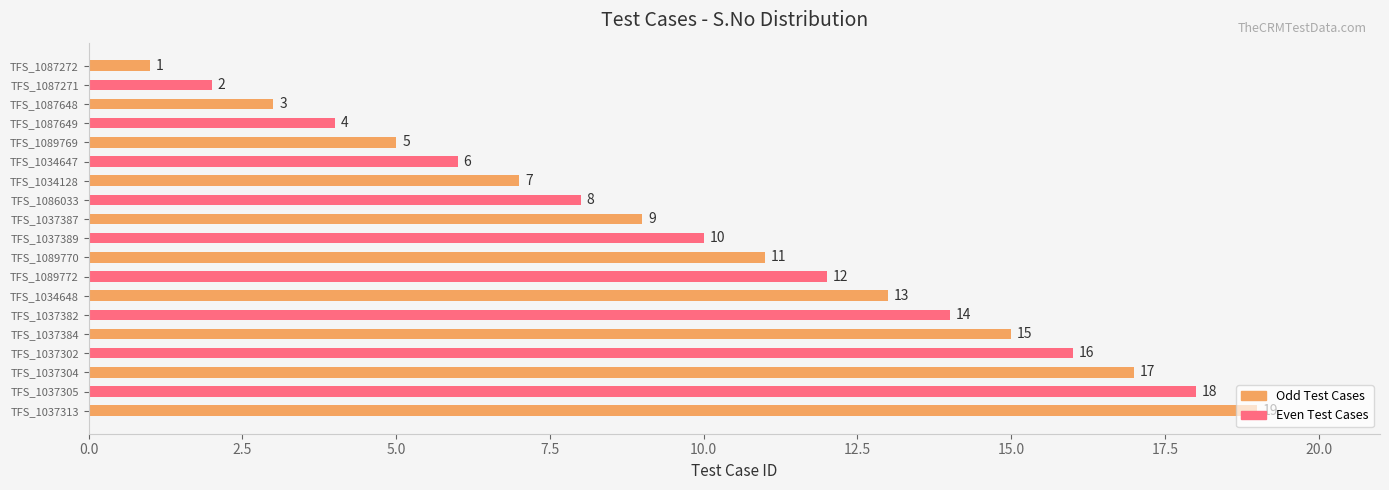

What is the difference between the second highest and minimum values?

17